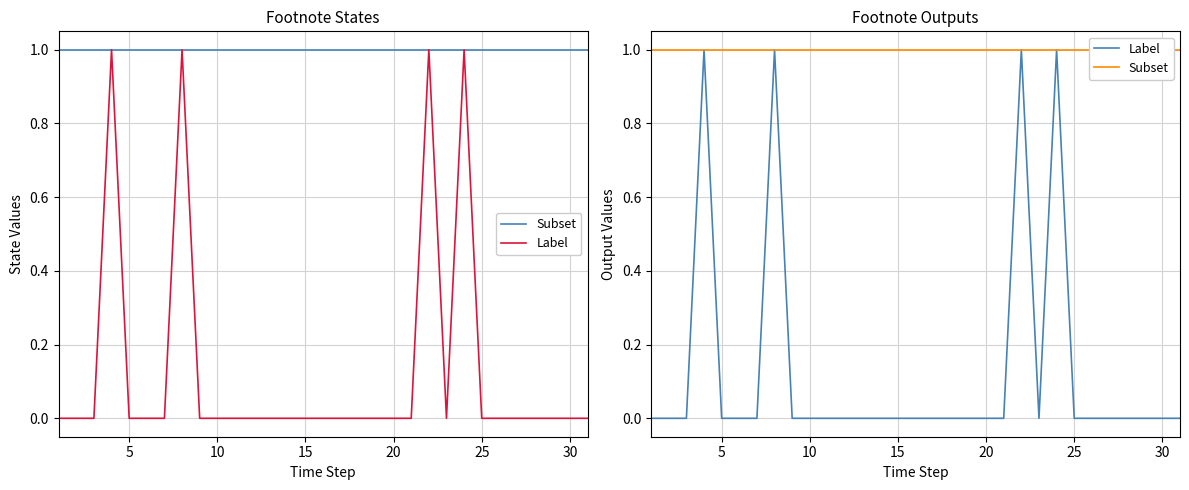

True or false: Subset and Label cross at least once.

False